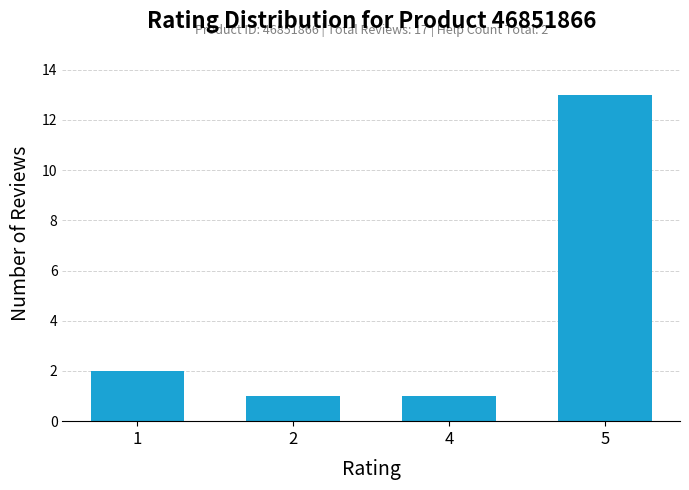

Is it true that the value at 1 is 2?

True